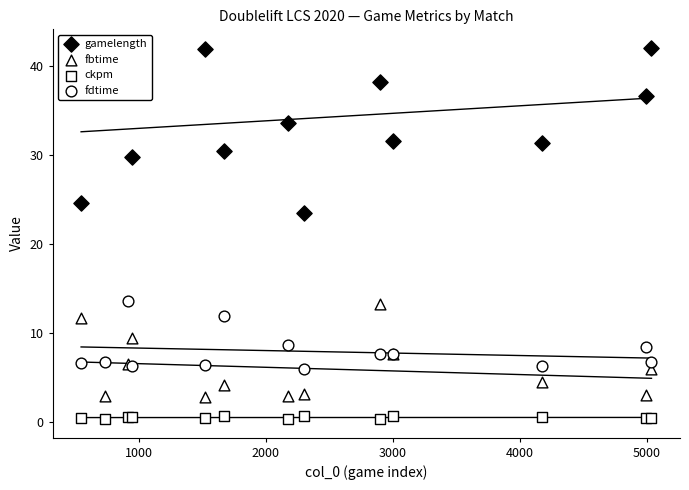

Which series has the largest total across all categories?

gamelength